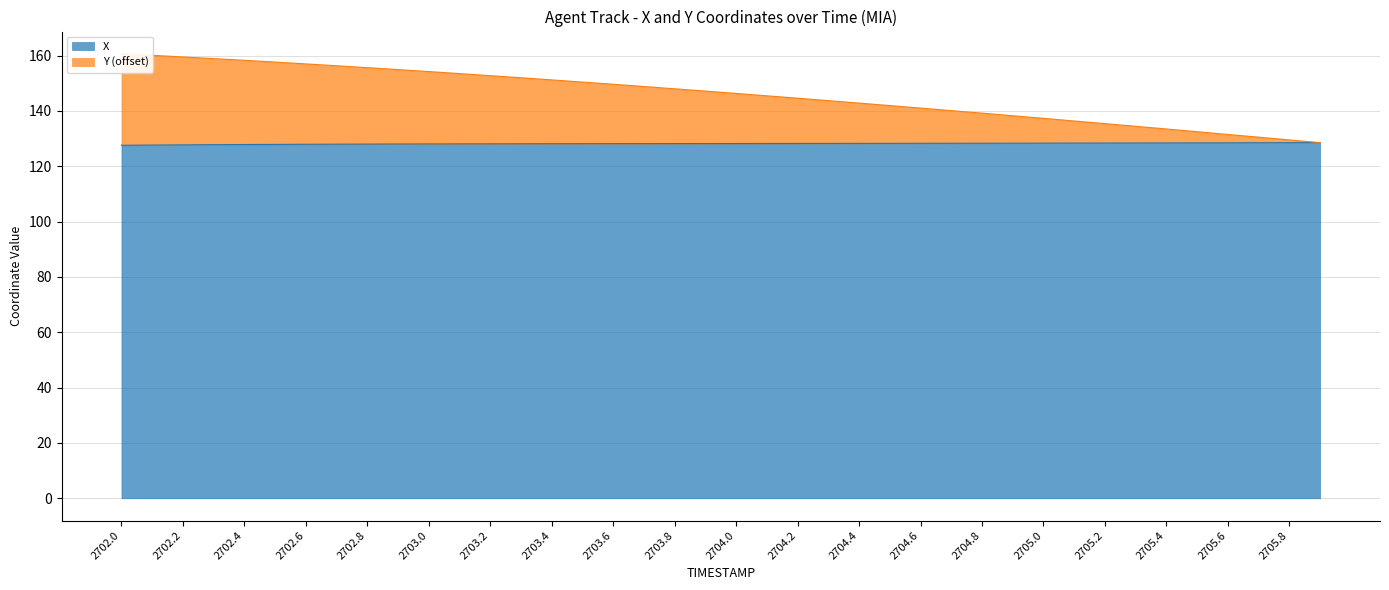

What is the average value of the Y series?

146.0